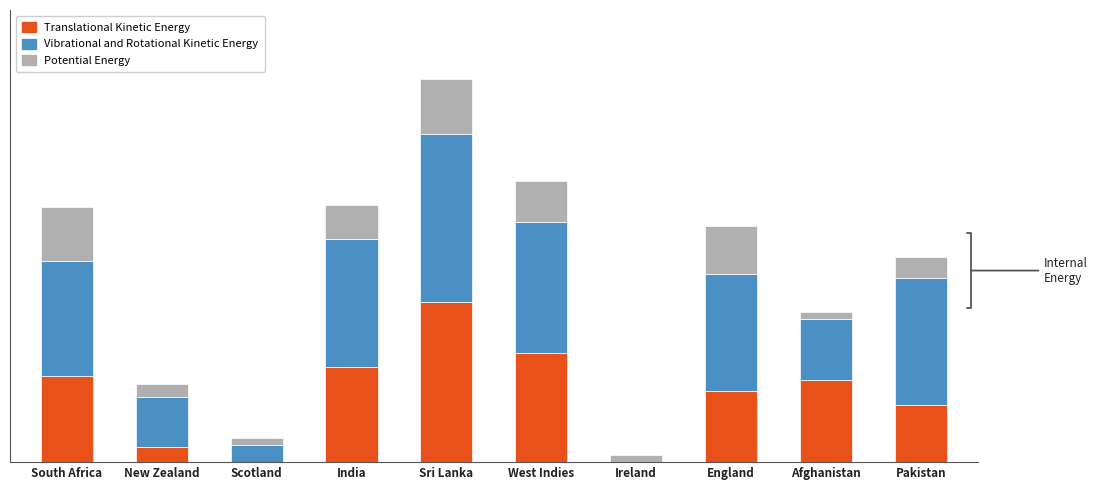

Read the Translational Kinetic Energy value at Sri Lanka.

46.9